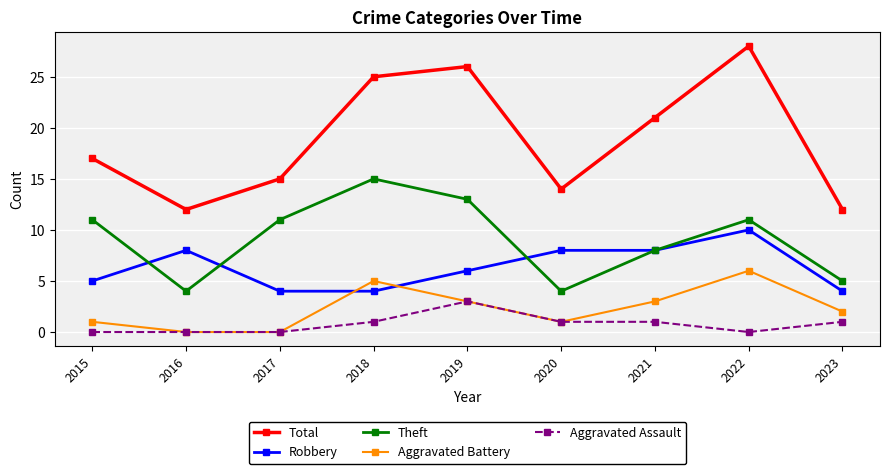

List the series in order of their peak value, highest first.

Total, Theft, Robbery, Aggravated Battery, Aggravated Assault